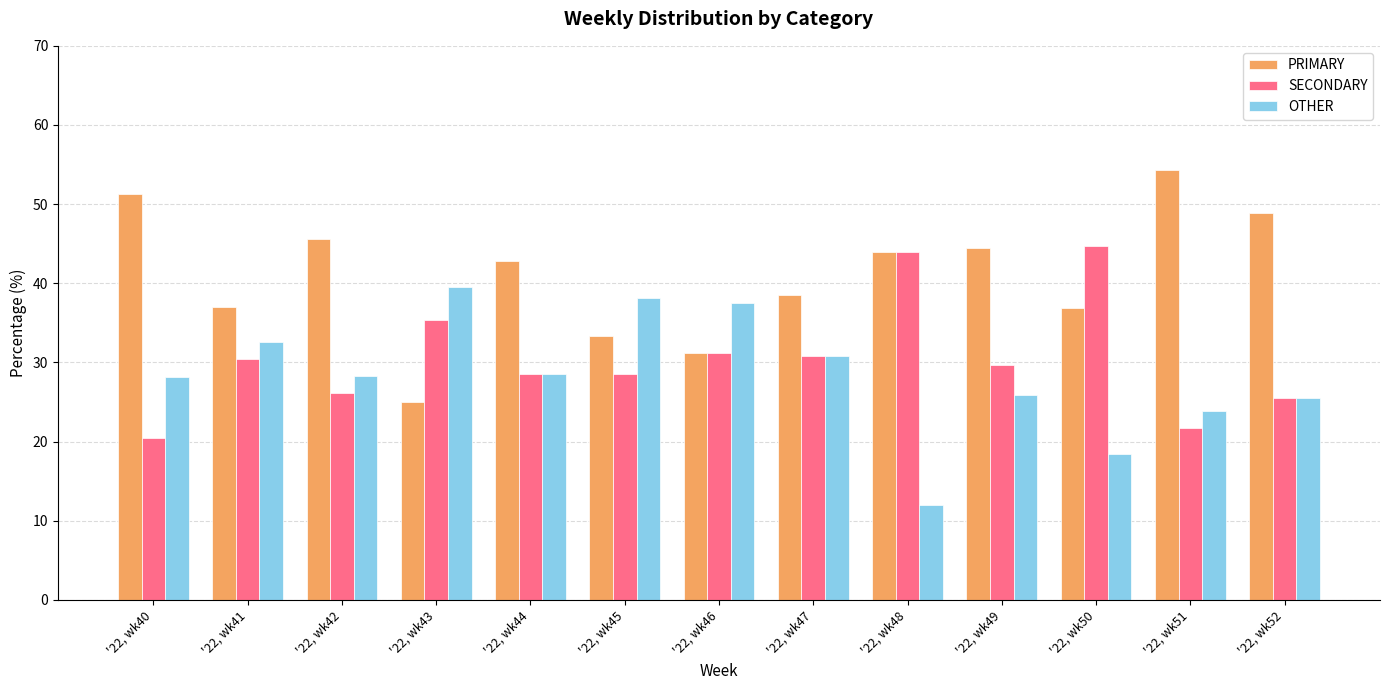

How many data points does each series have?

13